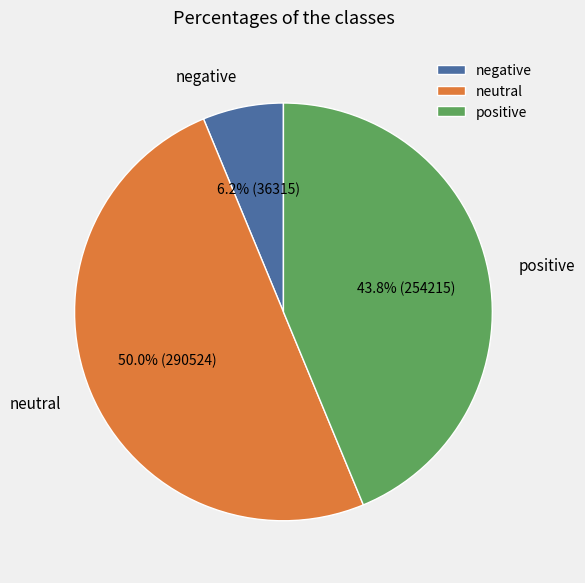

How many slices are in this pie chart?

3